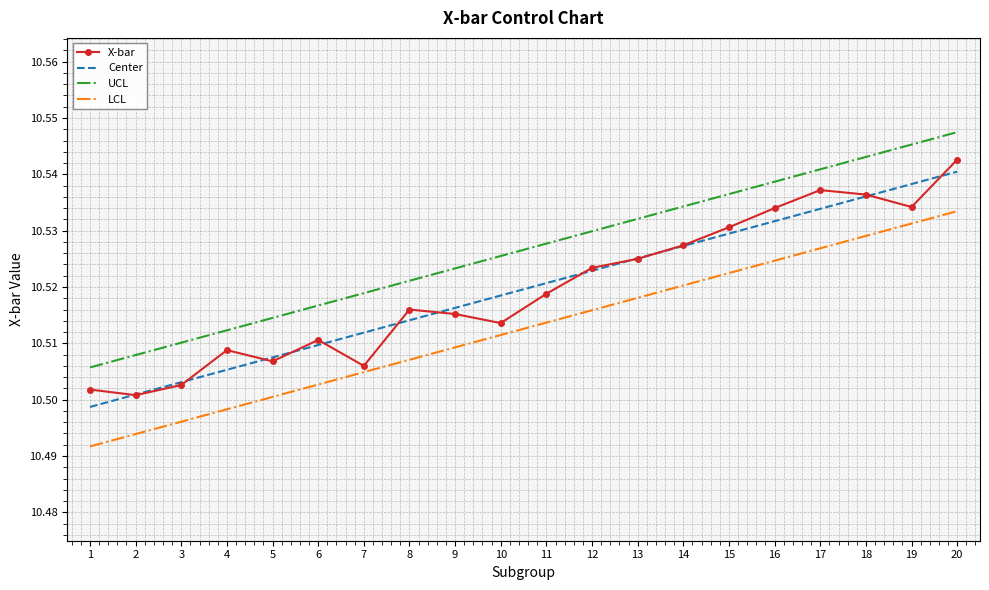

What is the sum of the Center values at 9 and 4?

21.0